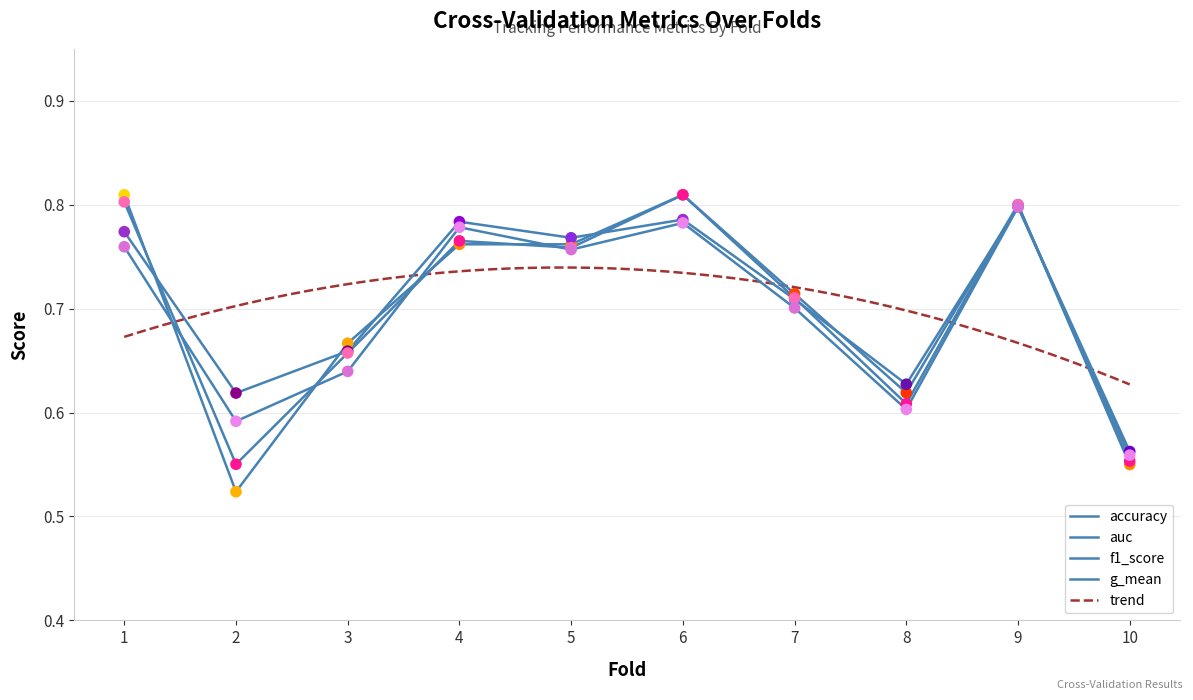

At how many categories does at least one series exceed 0?

10